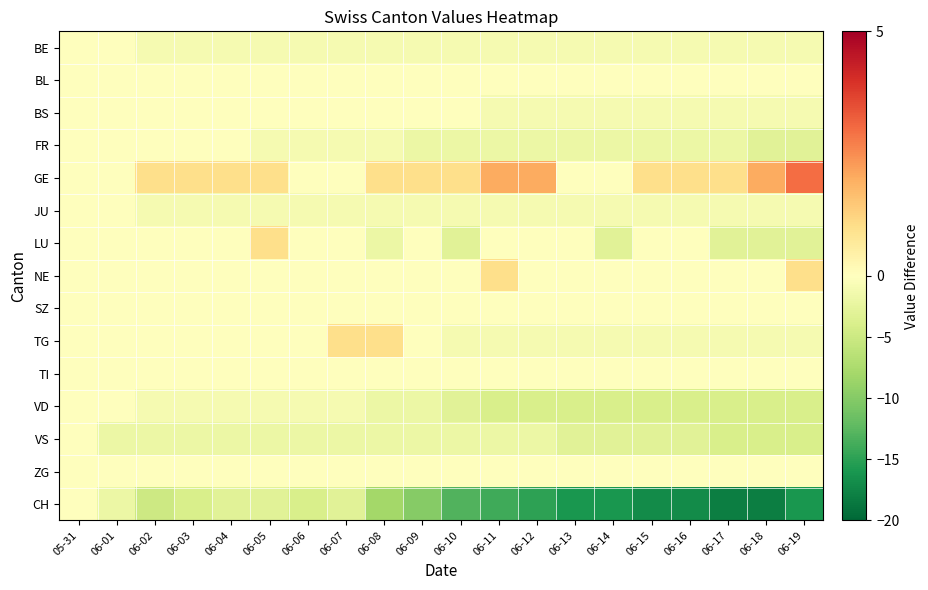

How many series are shown in this chart?

15